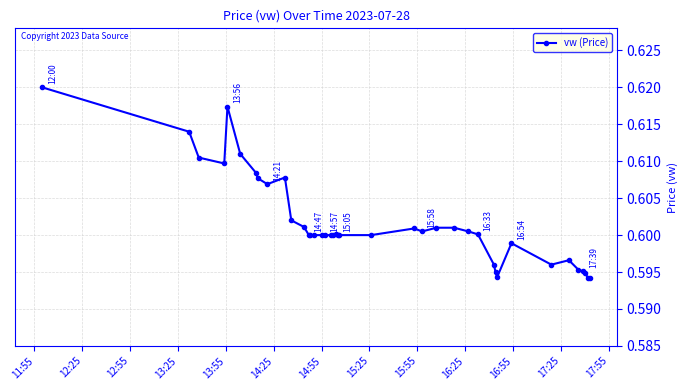

True or false: the data has more than 2 interior local peaks.

True